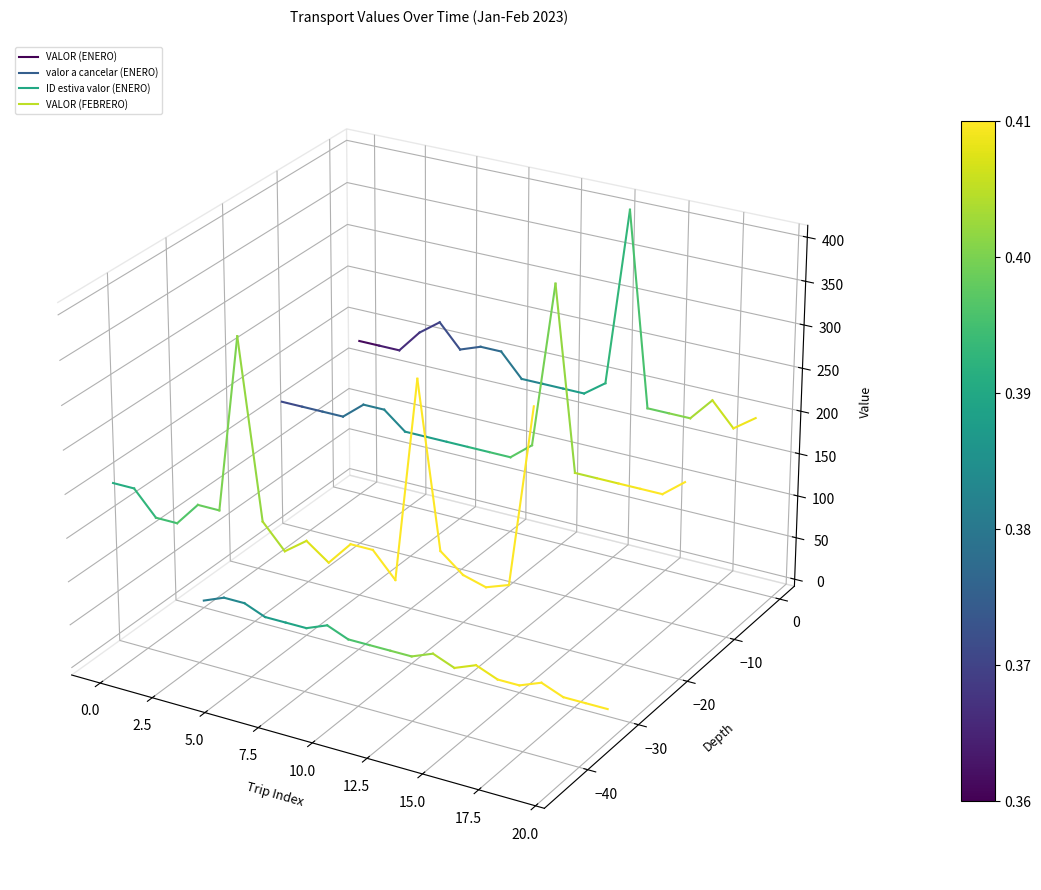

Which series has the largest total across all categories?

VALOR (ENERO)